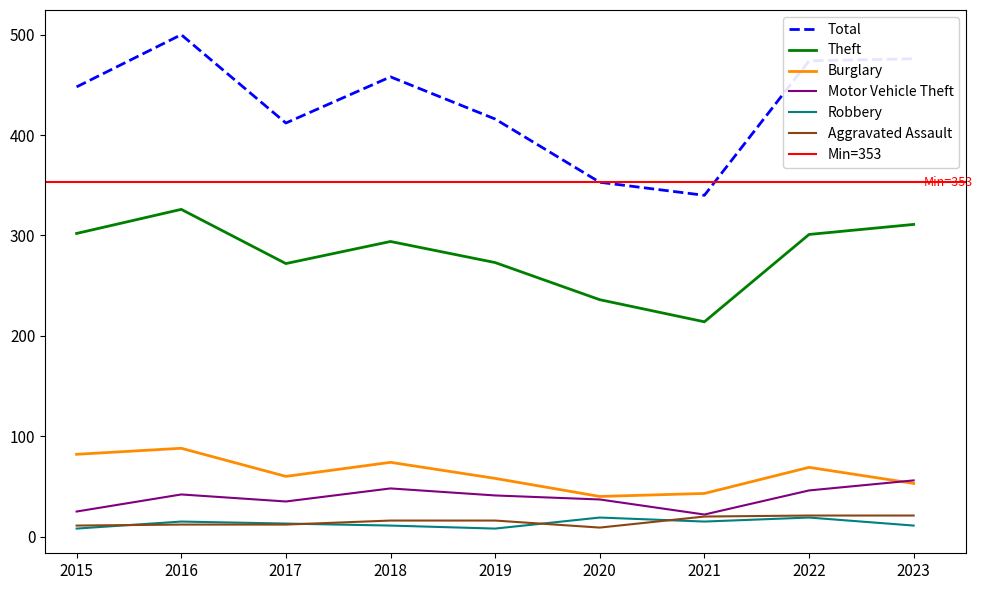

Read the Theft value at 2019, to the nearest 5.

275